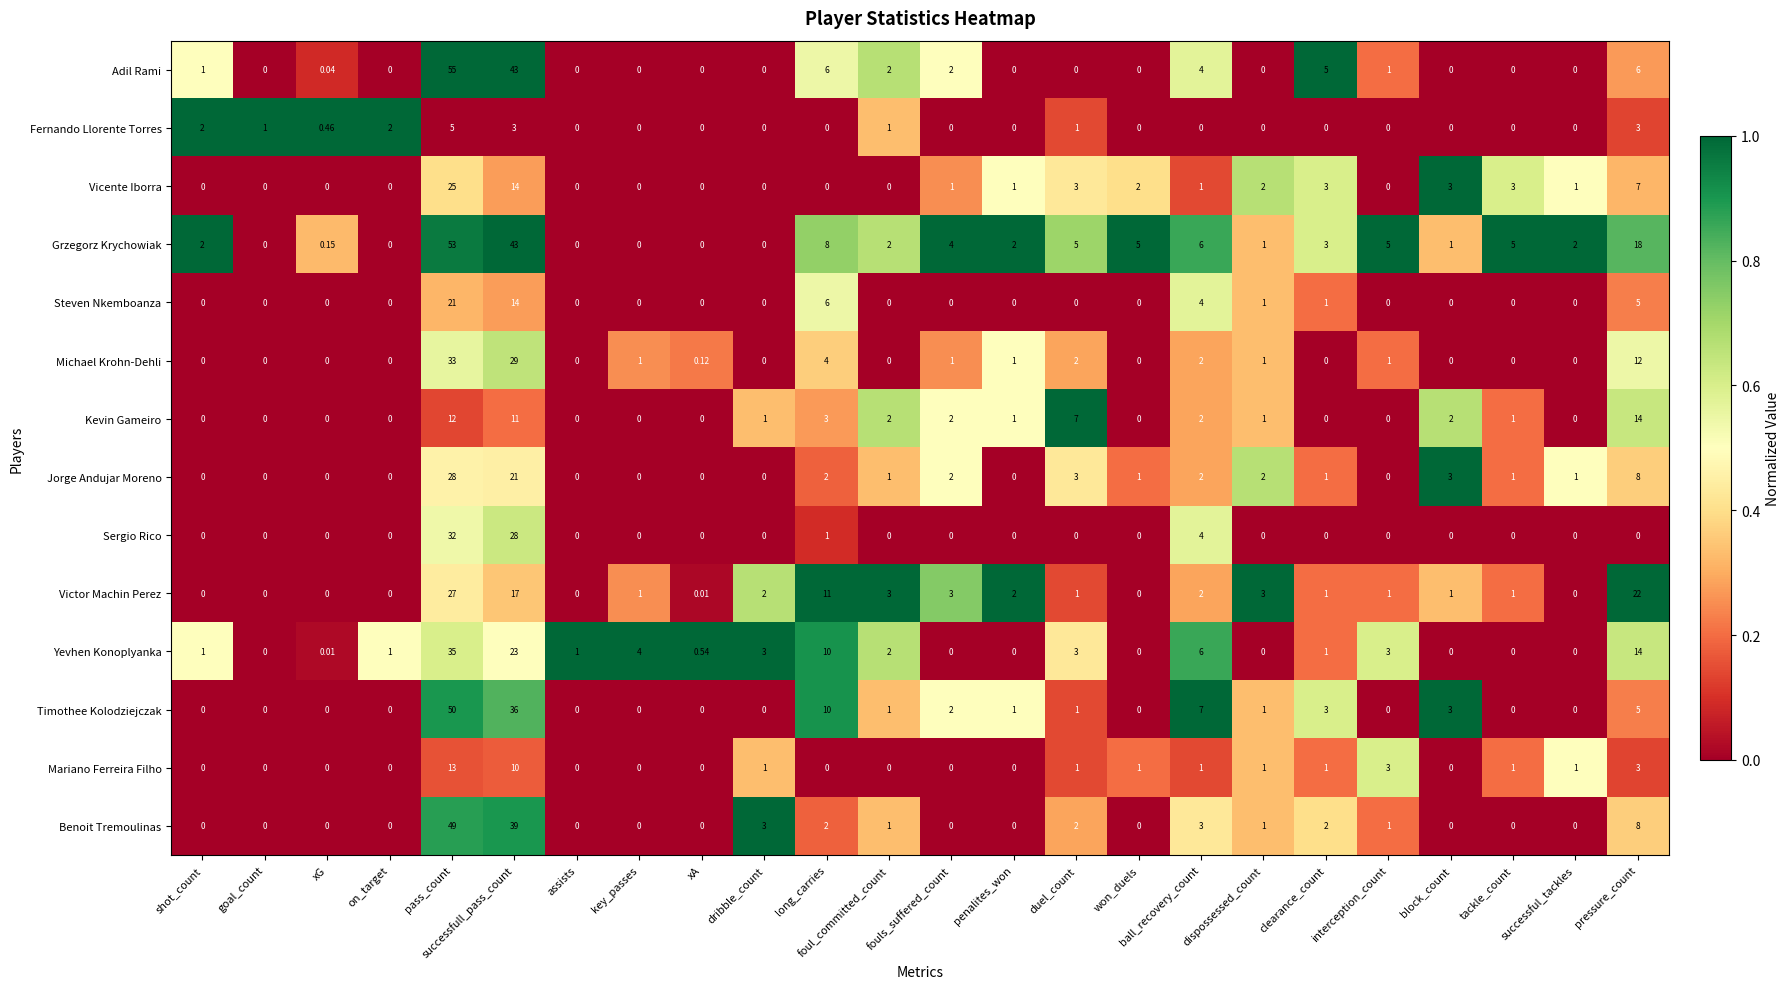

Rank the series by their maximum value, from lowest to highest.

Fernando Llorente Torres, Mariano Ferreira Filho, Kevin Gameiro, Steven Nkemboanza, Vicente Iborra, Victor Machin Perez, Jorge Andujar Moreno, Sergio Rico, Michael Krohn-Dehli, Yevhen Konoplyanka, Benoit Tremoulinas, Timothee Kolodziejczak, Grzegorz Krychowiak, Adil Rami